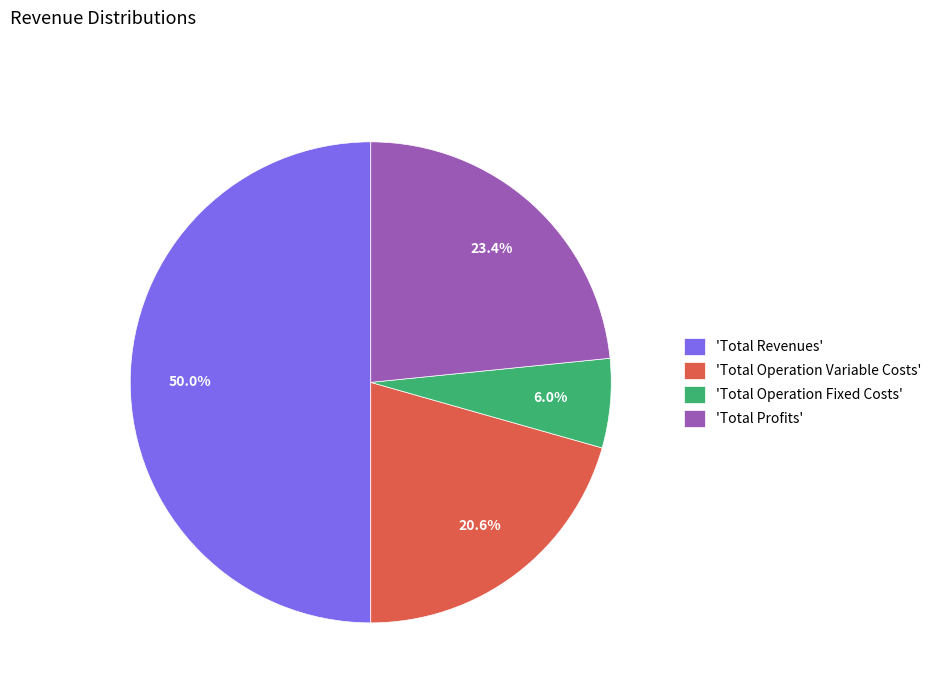

Is 'Total Operation Fixed Costs' the majority of the pie?

No